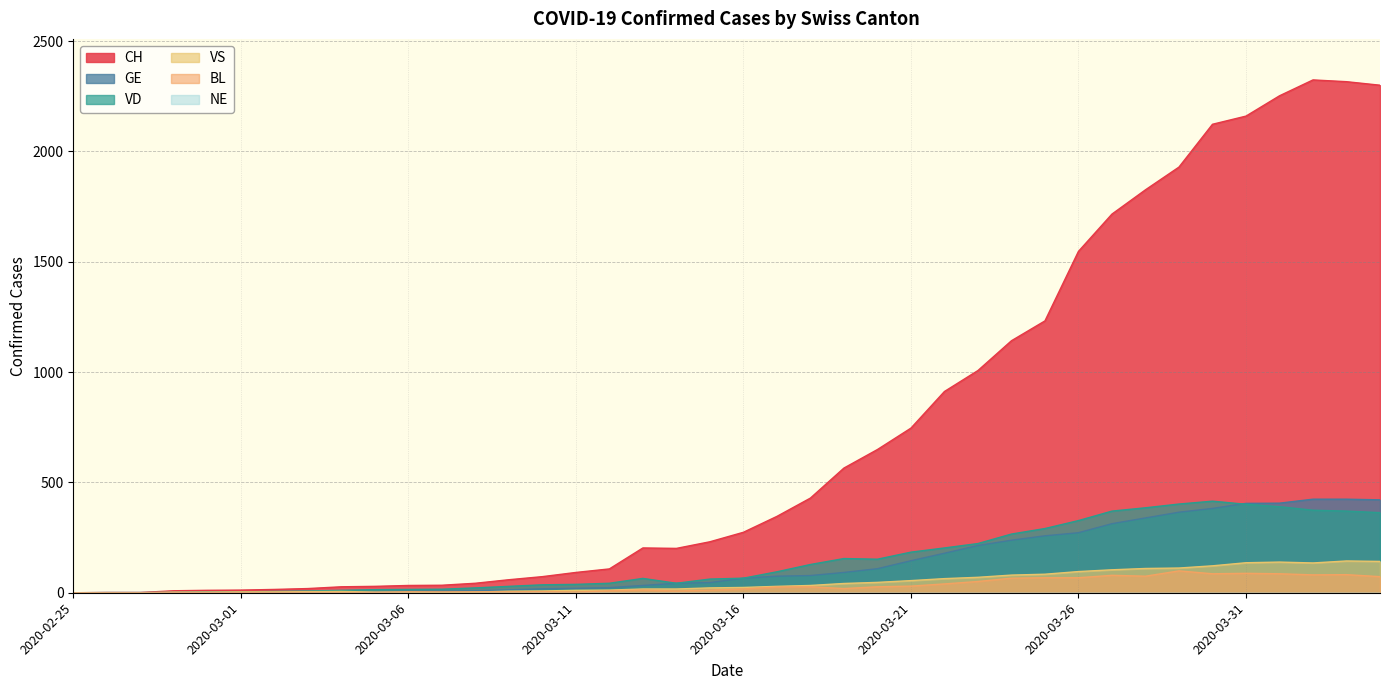

How many lines are shown in the chart?

6